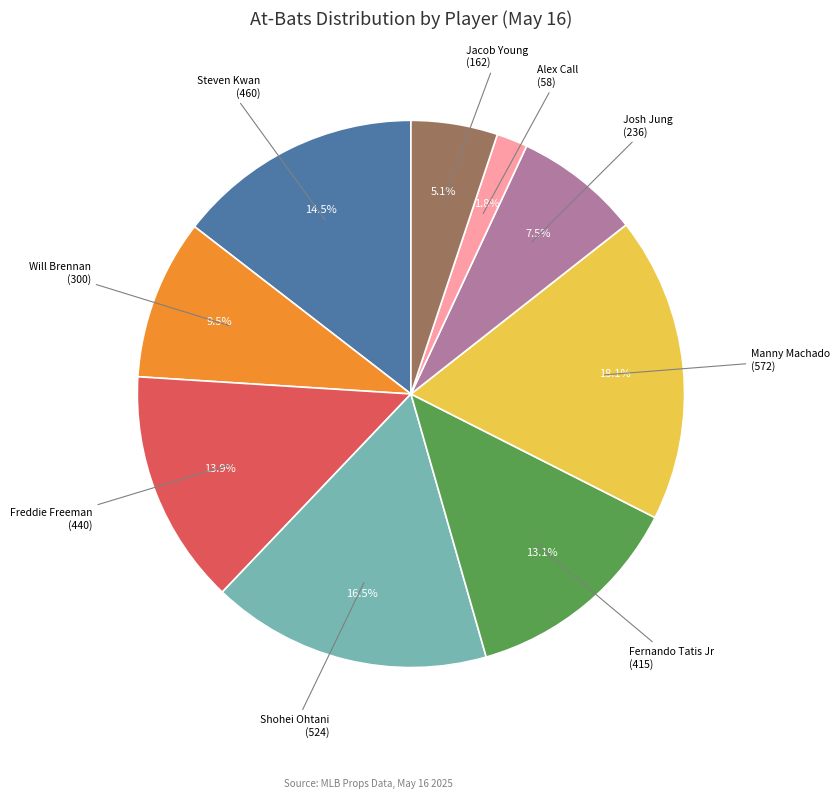

To the nearest percent, what percentage of the pie is Manny Machado?

18%